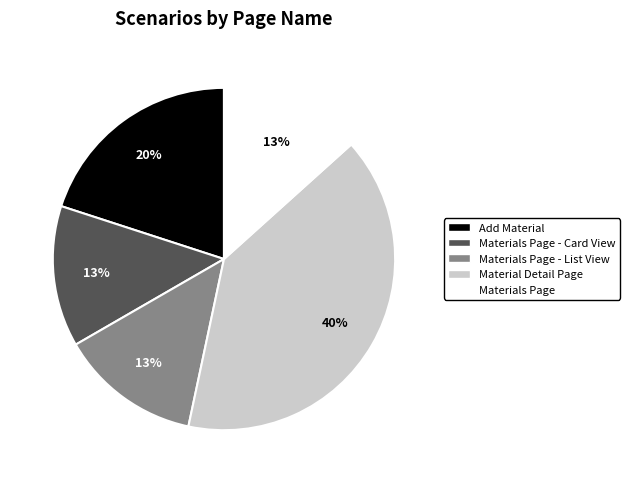

To the nearest percent, what is the difference between the largest and smallest slice percentages?

27%